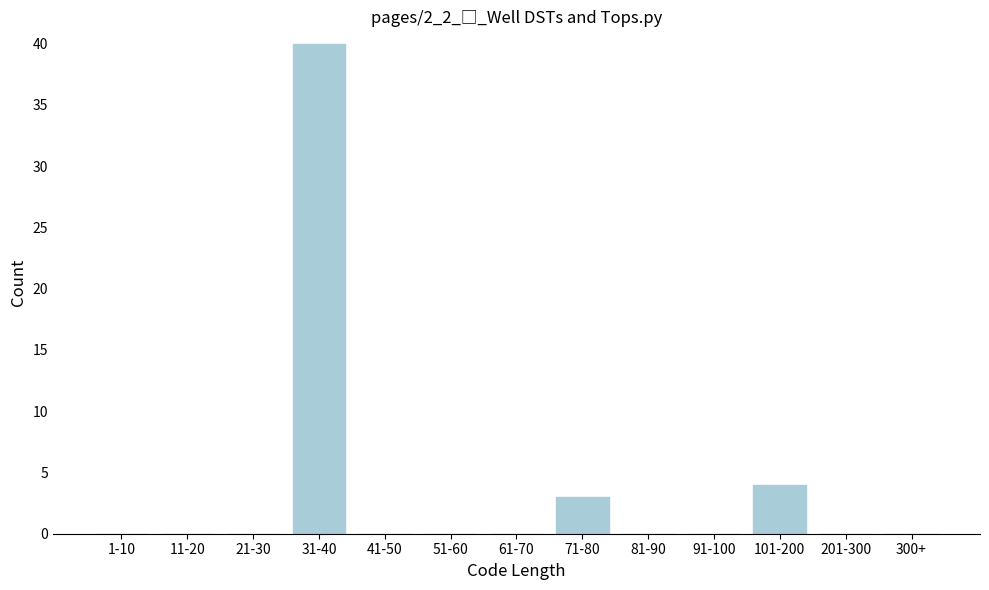

Reading left to right, list all the values displayed in this chart.

1-10=0	11-20=0	21-30=0	31-40=40	41-50=0	51-60=0	61-70=0	71-80=3	81-90=0	91-100=0	101-200=4	201-300=0	300+=0